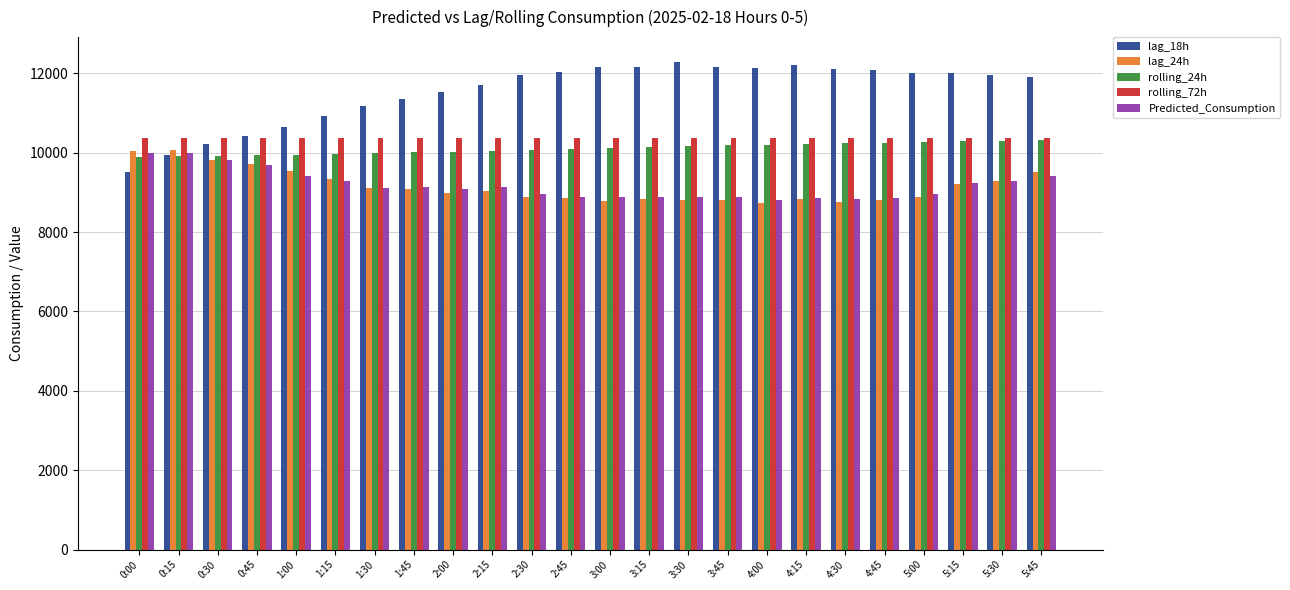

What is the difference between the lag_24h values at 5:45 and 3:45?

705.0